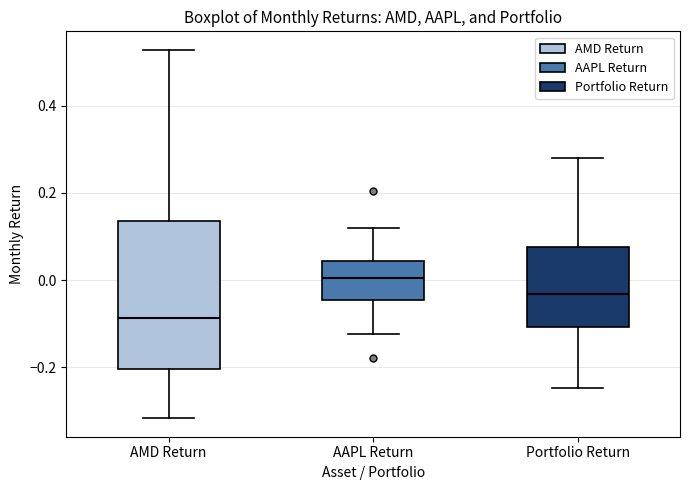

Which box is the tallest, from its lower edge to its upper edge?

AMD Return